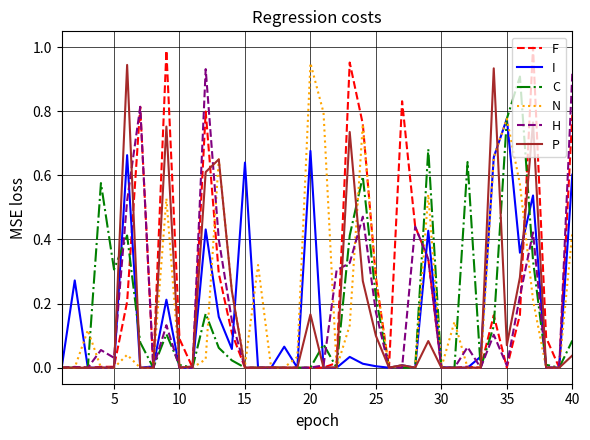

Which series has the largest range (max minus min)?

F